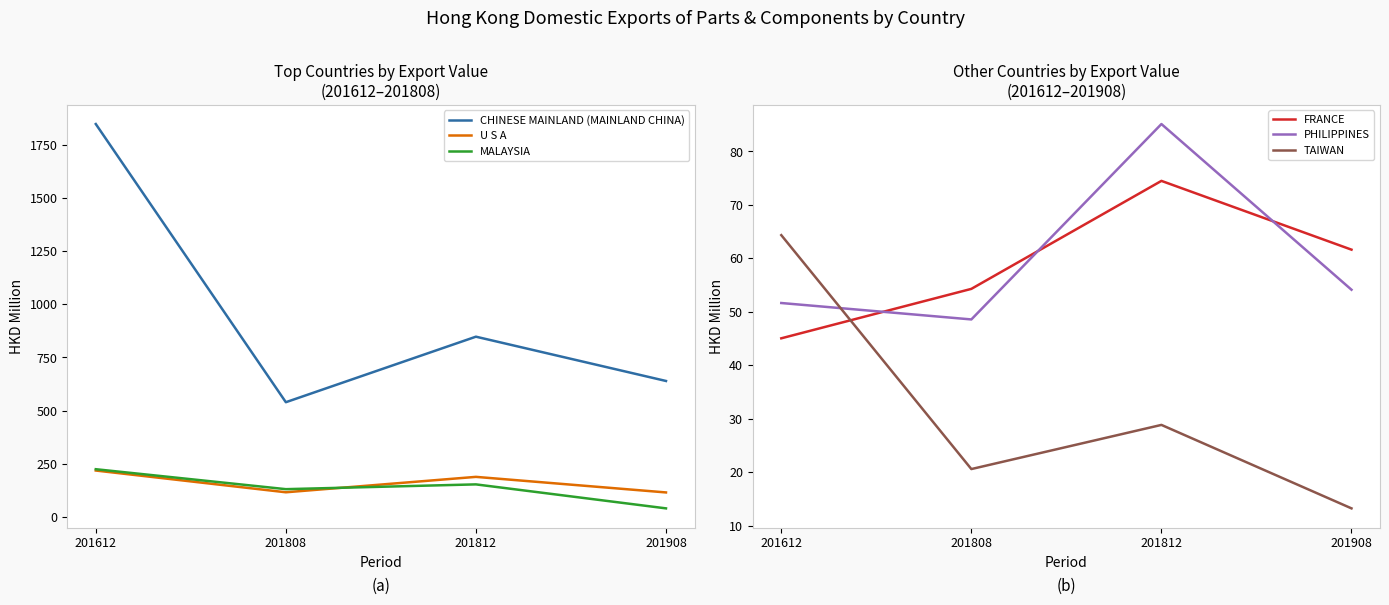

What is the spread (max minus min) of values at 201808?

518.7